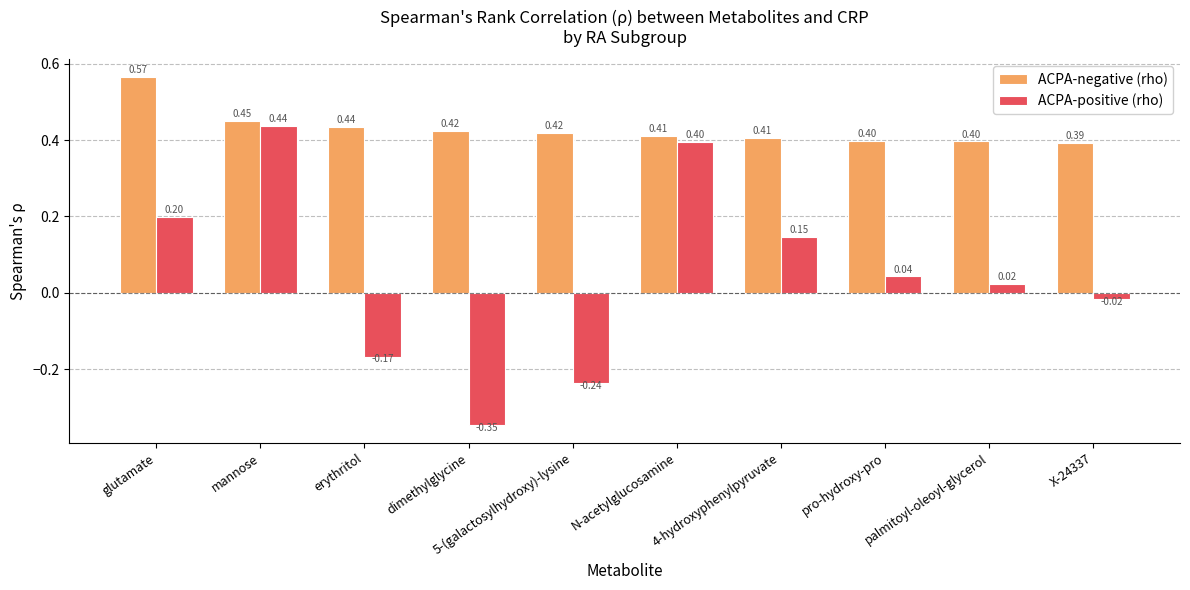

At which label does ACPA-positive (rho) first exceed 0?

glutamate